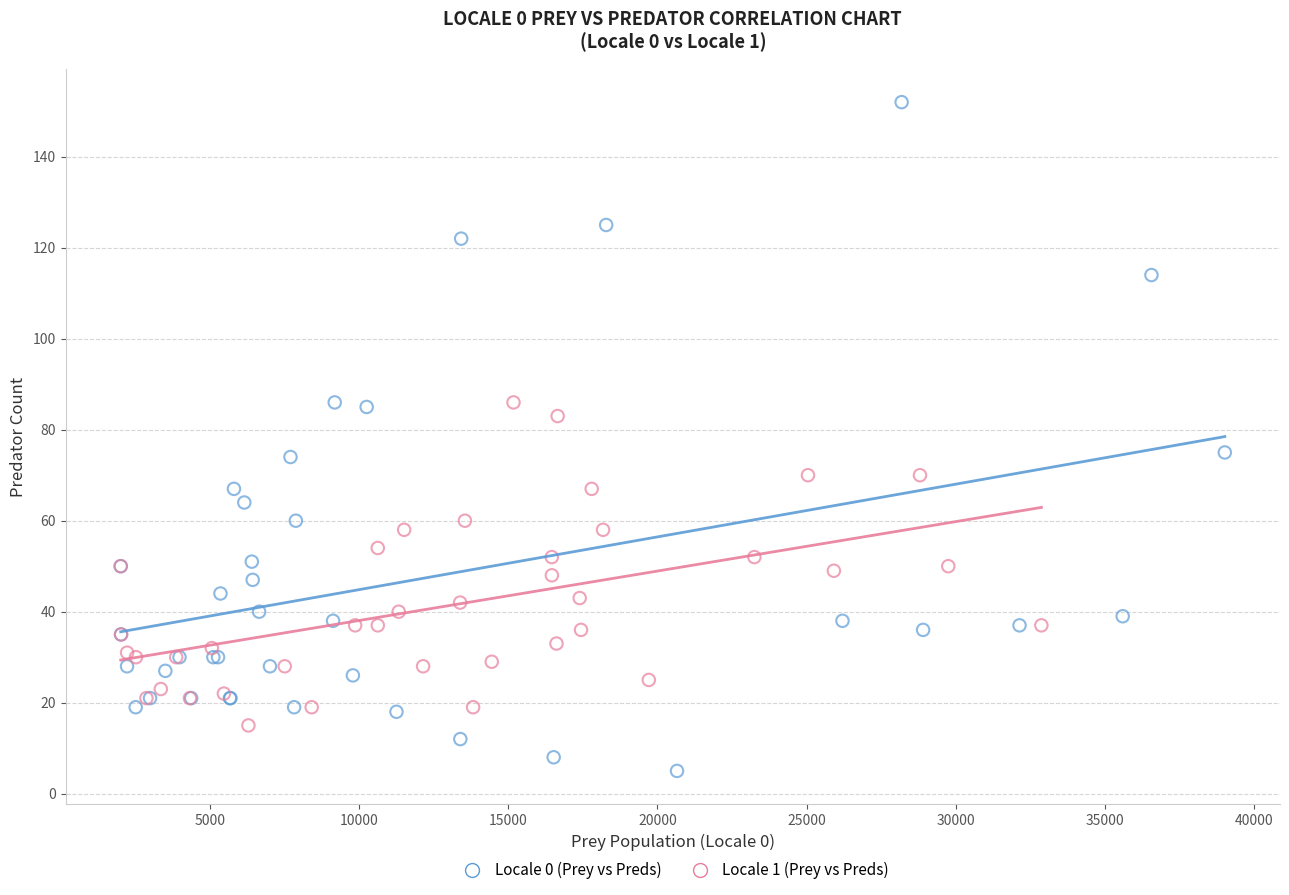

Which series contains the lowest Y value?

Locale 0 (Prey vs Preds)